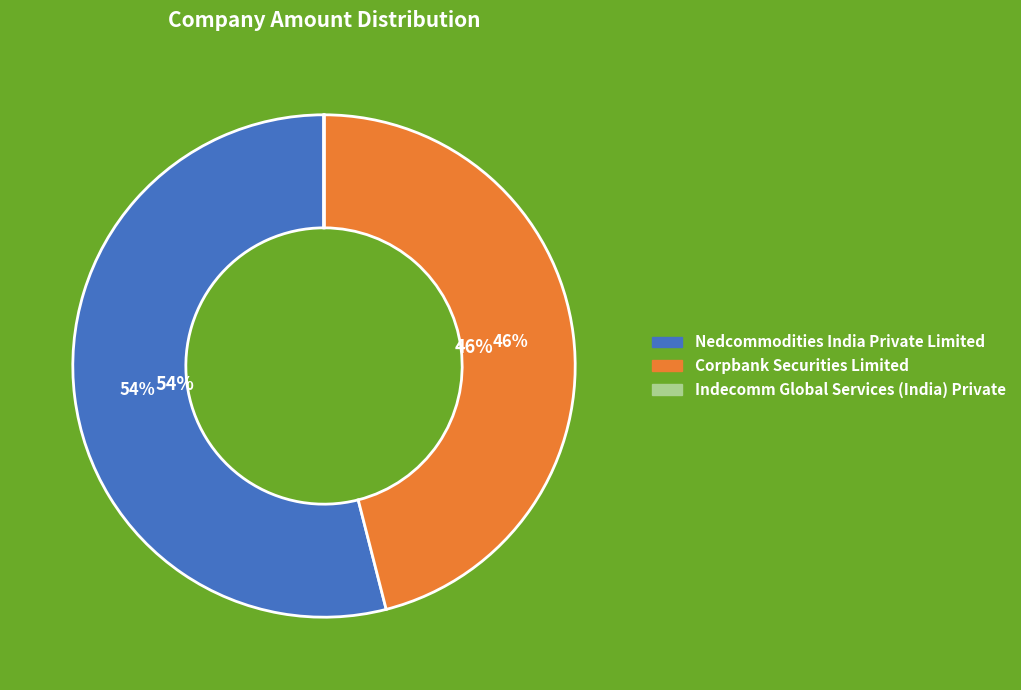

Which slice is the smallest?

Indecomm Global Services (India) Private